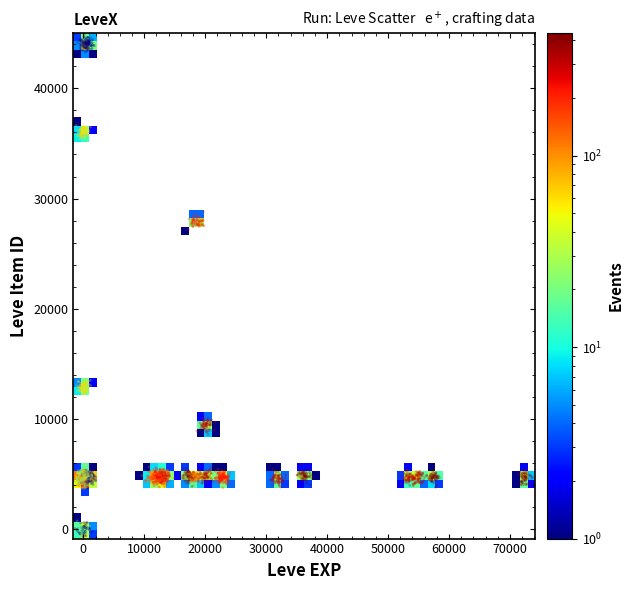

What is the range of X values (max minus min)?

75795.1